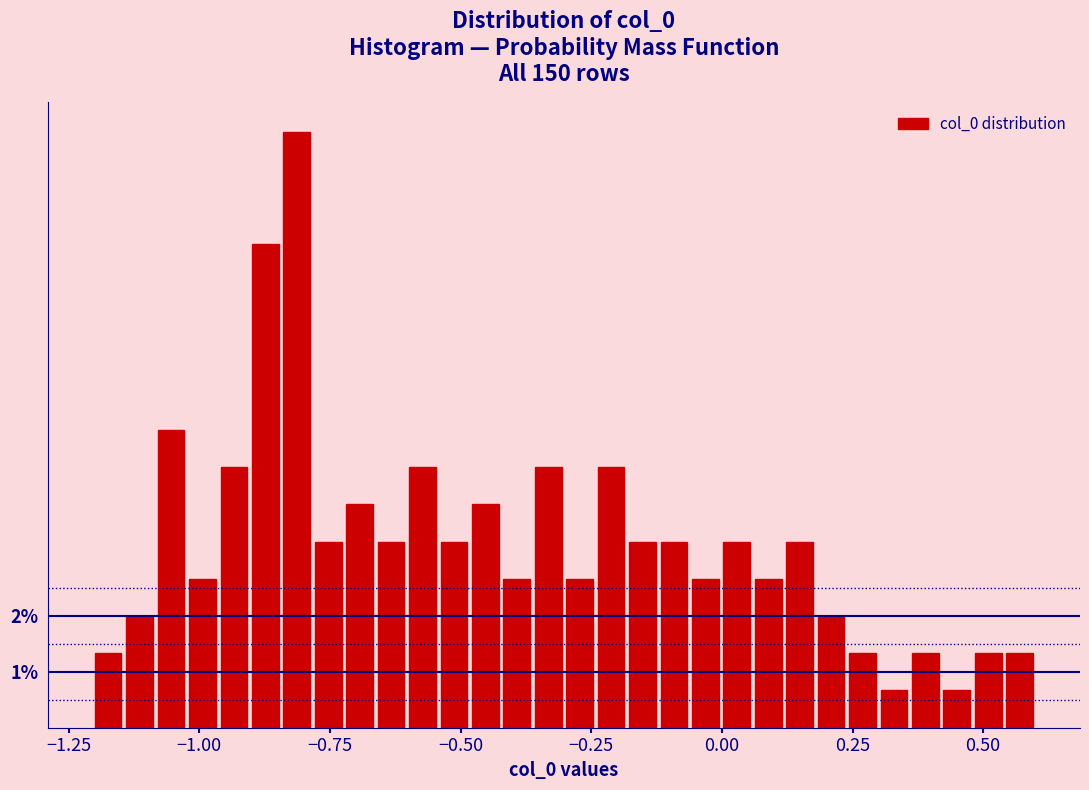

Read against the x-axis, roughly where is the centre of the tallest bar?

-0.80